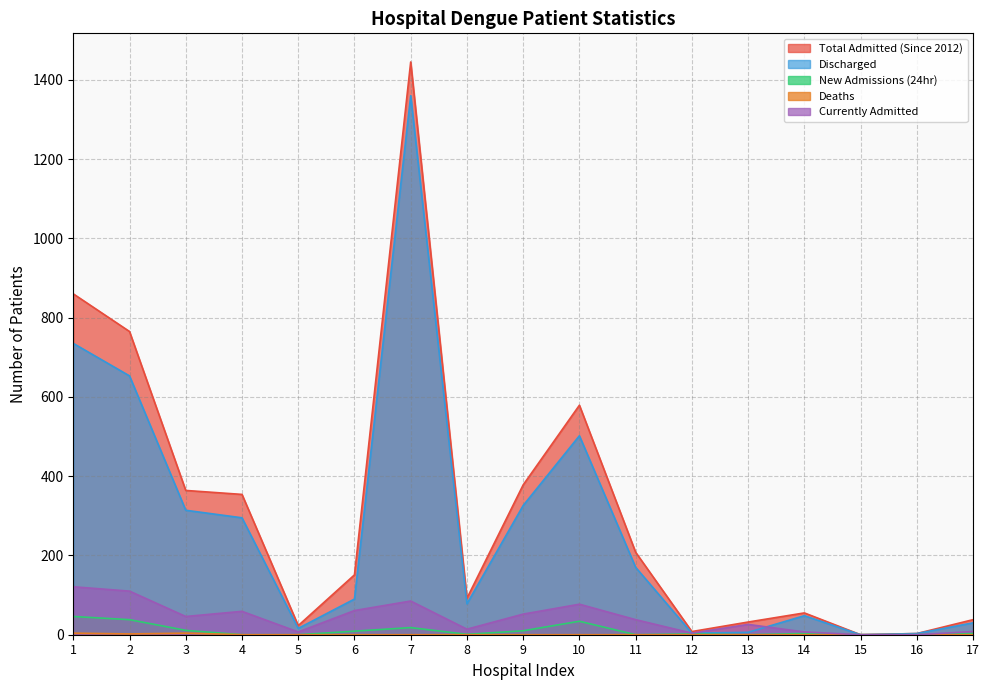

What is the highest value of the Discharged series?

1360